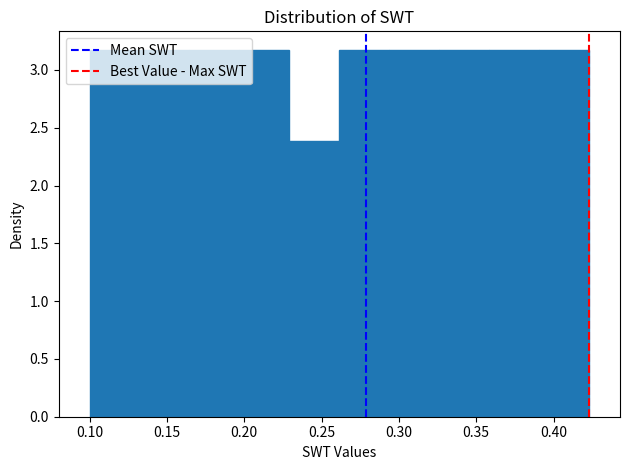

What is the height of the bar covering 0.165 to 0.195 on the x-axis? Neither the bar edges nor the heights are printed on the chart, so give them approximately, as read against the axes.

3.2